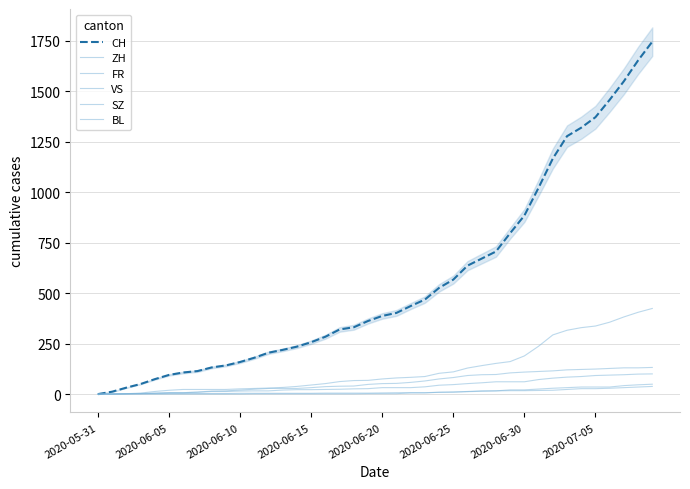

True or false: VS has a value of 65 at 2020-06-30.

False